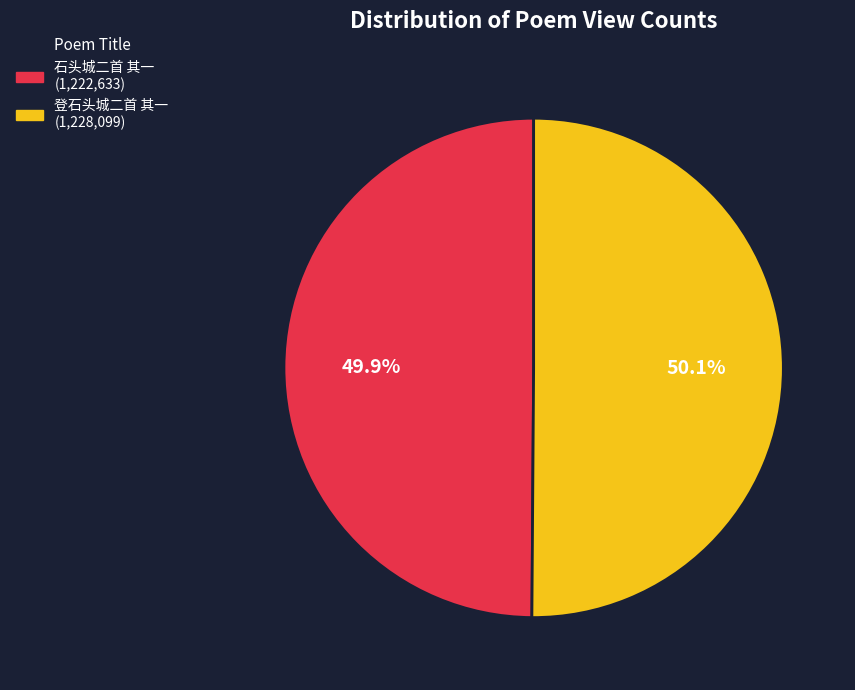

Combined, do 登石头城二首 其一 and 石头城二首 其一 account for over 50%?

Yes